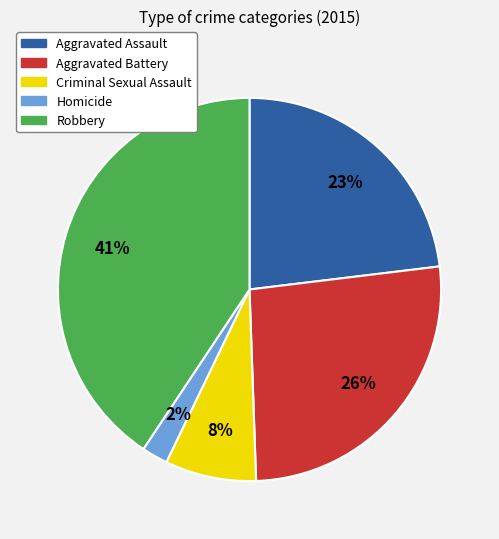

To the nearest percent, what is the difference between the Robbery and Criminal Sexual Assault slice percentages?

33%